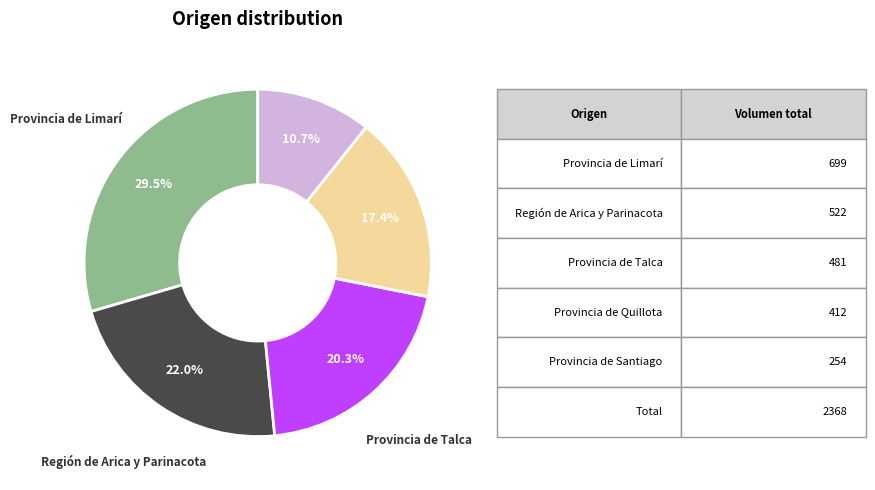

Is there any slice that represents more than half of the pie?

No